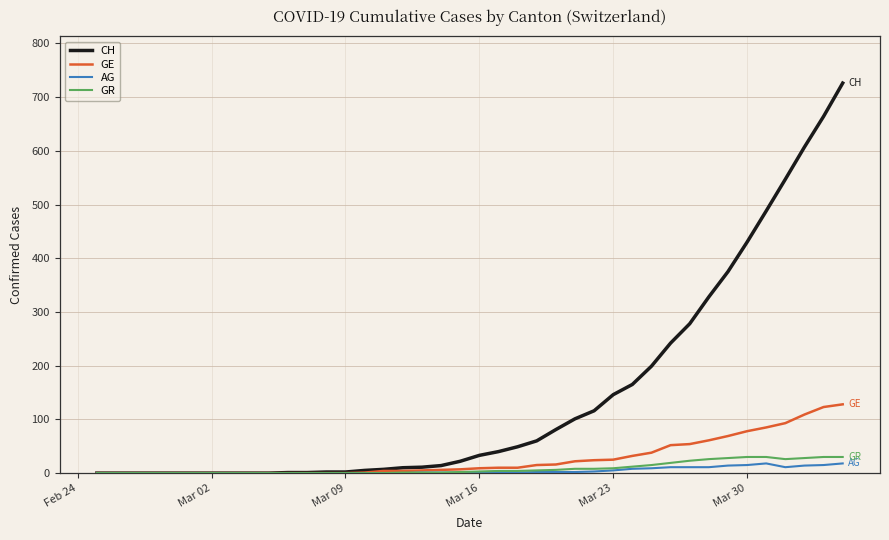

Which series has the widest spread of values?

CH